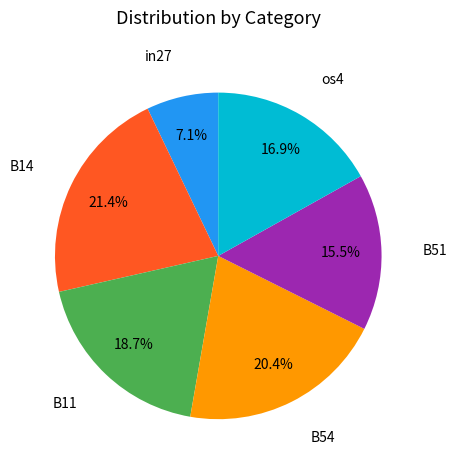

Does any single category account for the majority?

No